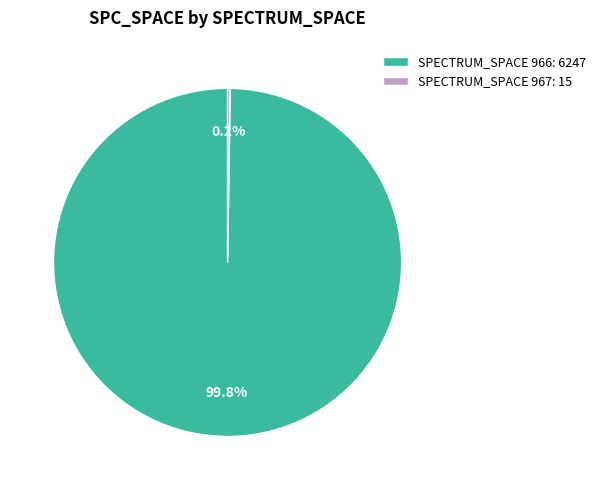

What portion of the pie excludes SPECTRUM_SPACE 966: 6247?

0.2%